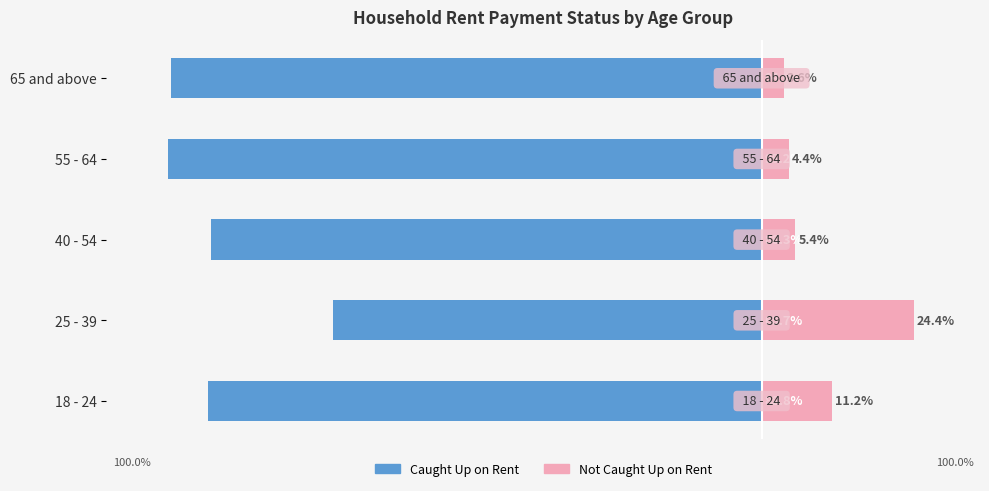

At how many categories does at least one series exceed -56?

5